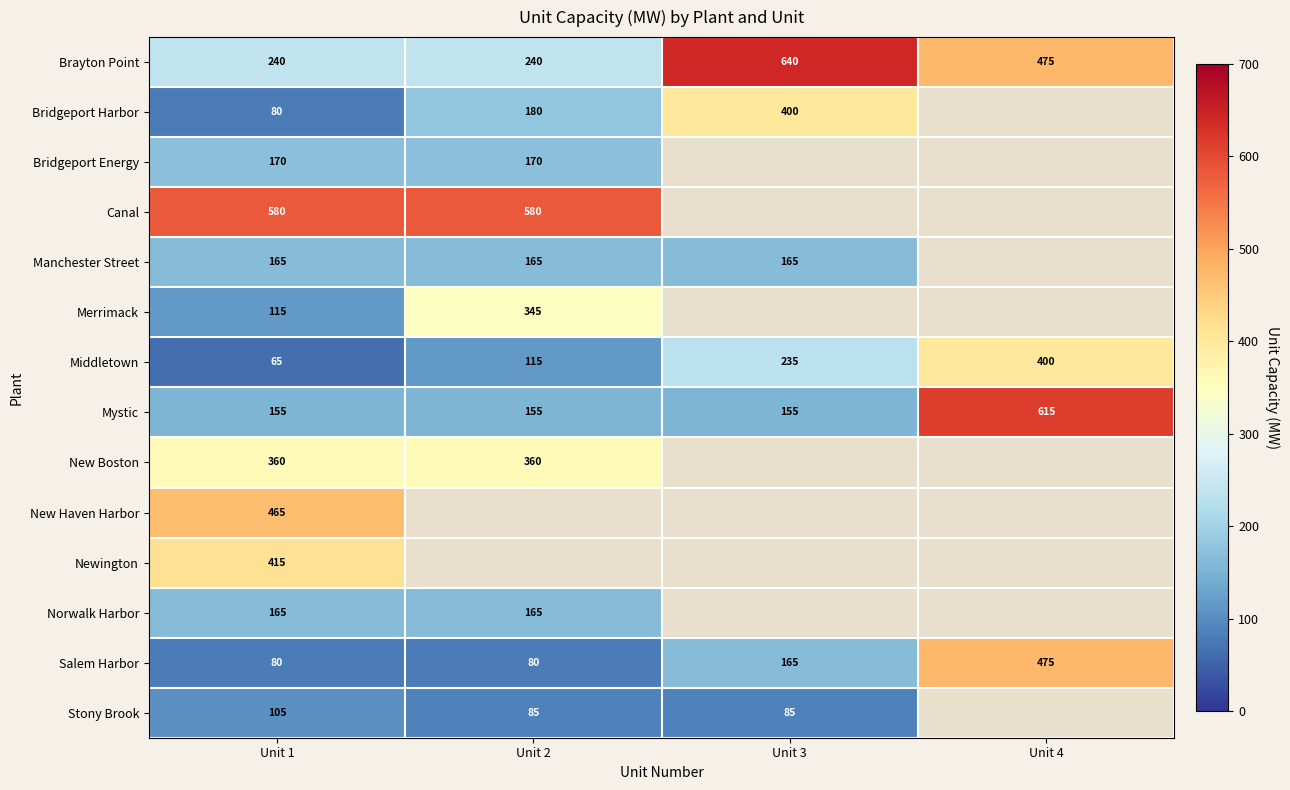

Is it true that Brayton Point equals 423.7 at Unit 1?

False